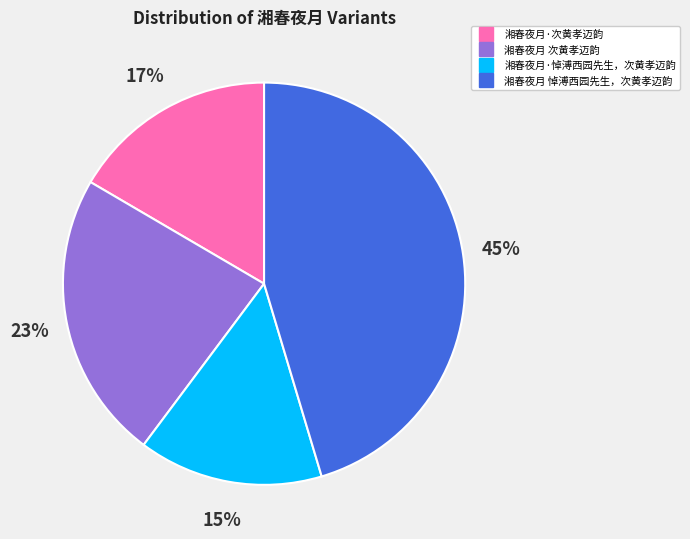

Is it true that 湘春夜月·次黄孝迈韵 is 30% of the pie?

False